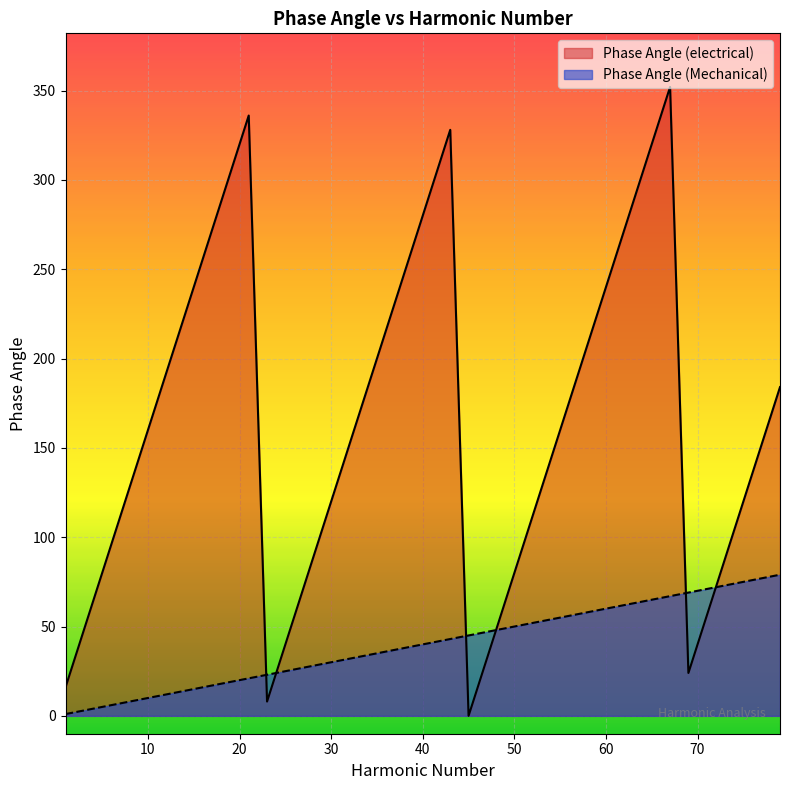

Which series has the largest total across all categories?

Phase Angle (electrical)